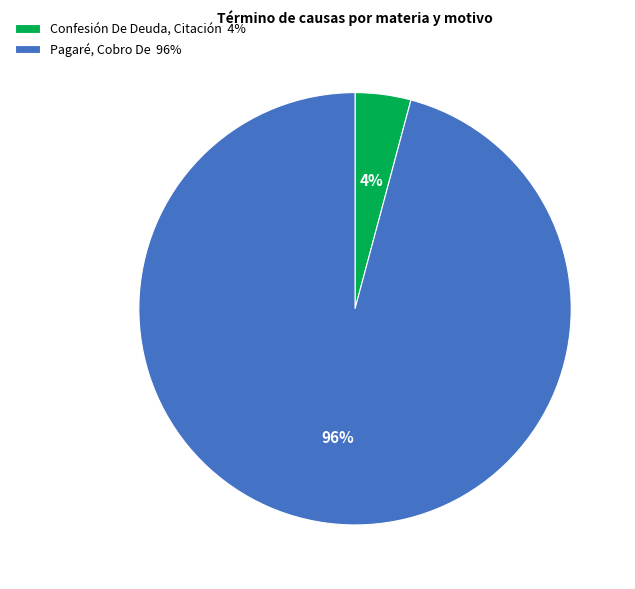

Is there any slice that represents more than half of the pie?

Yes